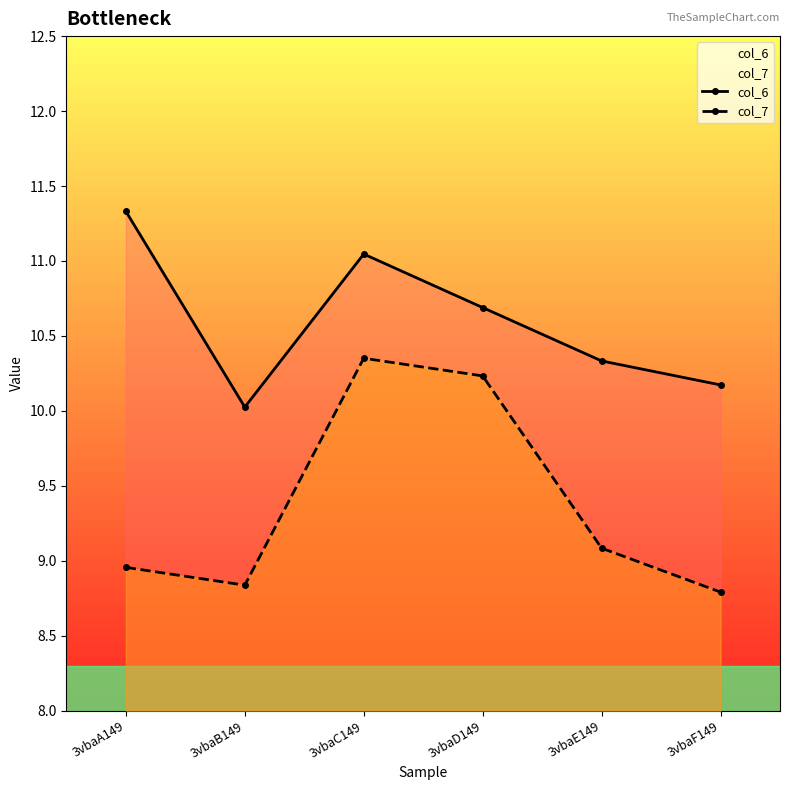

What is the difference between the maximum and minimum values in the col_6 series?

1.3